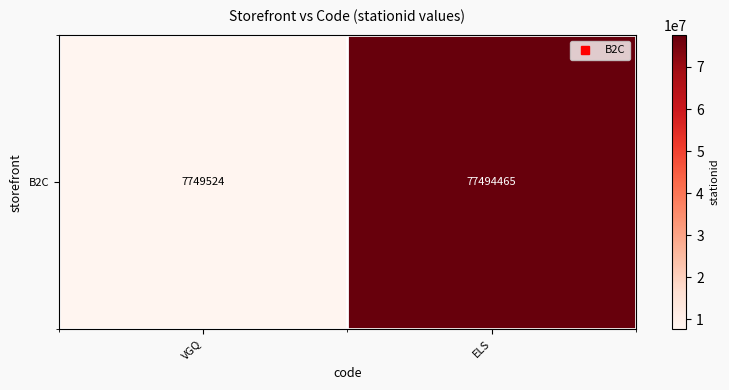

Reading left to right, extract all data points from this chart.

VGQ=7749524	ELS=77494465